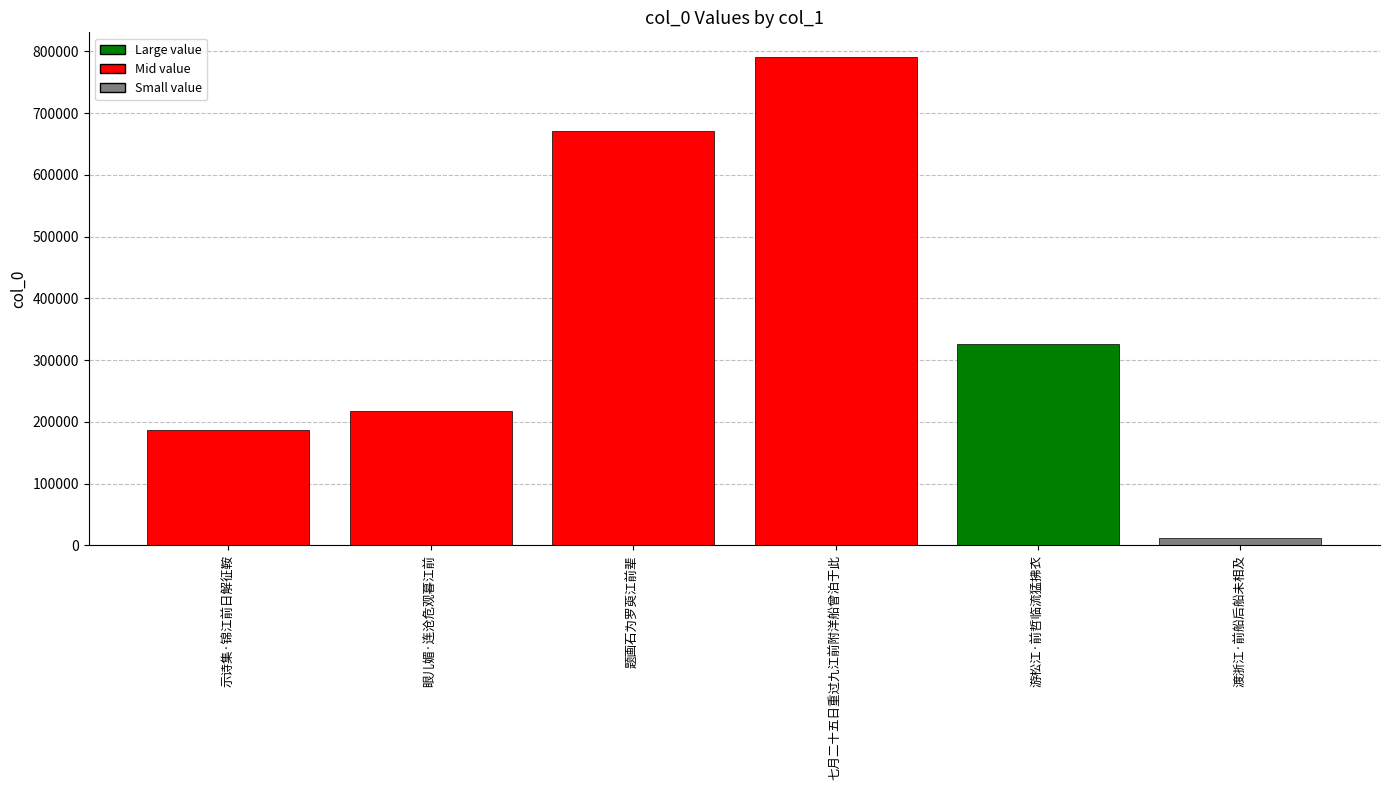

What is the minimum value shown in the chart?

11551